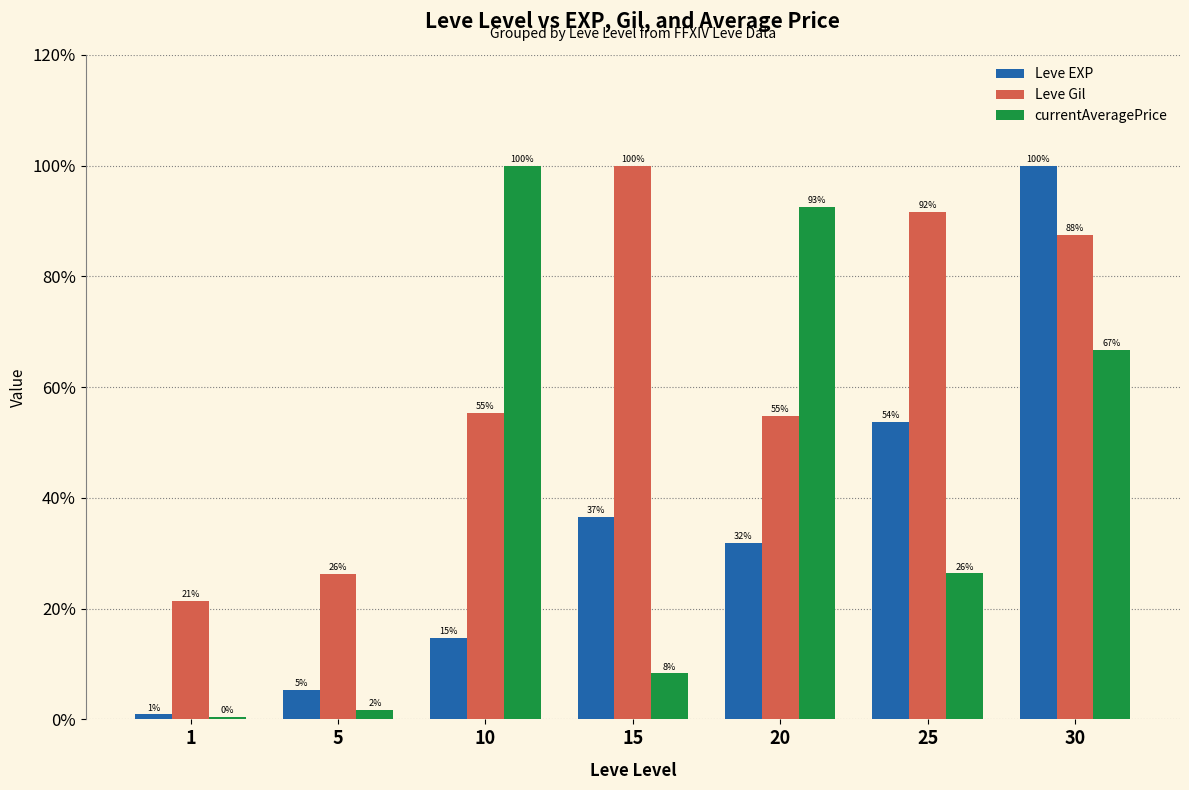

Is it true that Leve Gil equals 55.4 at 10?

True